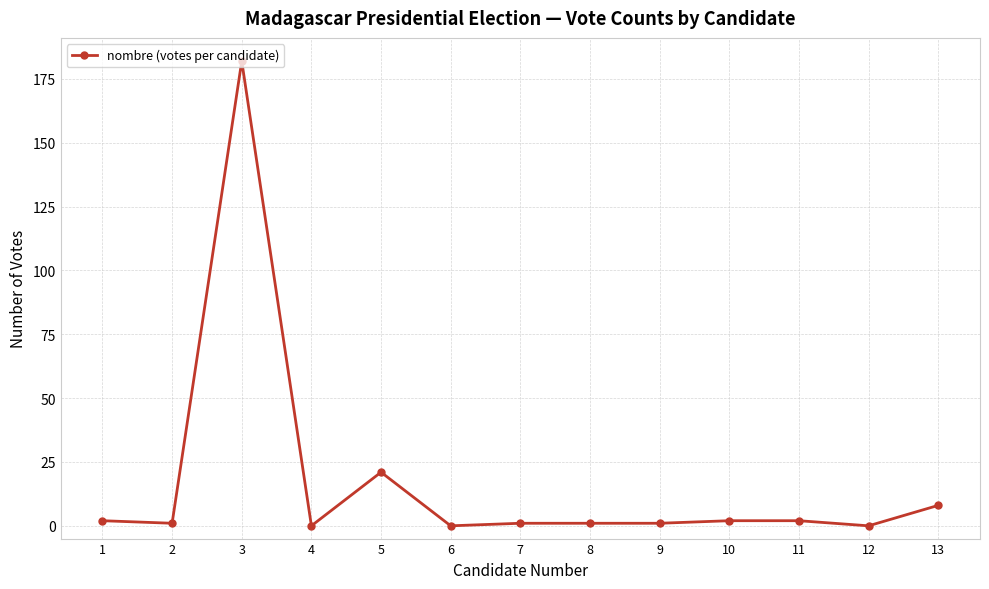

True or false: the data shows 1 at 9.

True